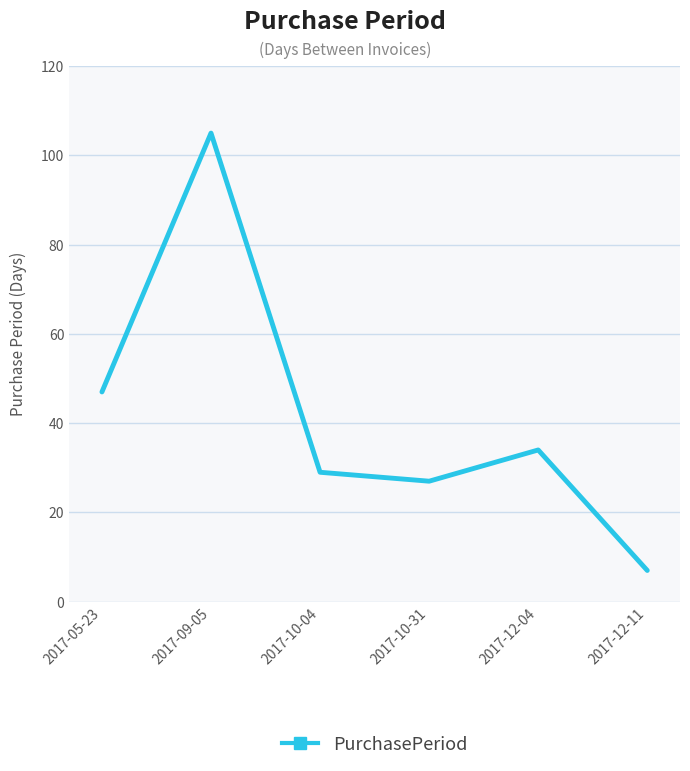

What position from the left is 2017-12-11?

6